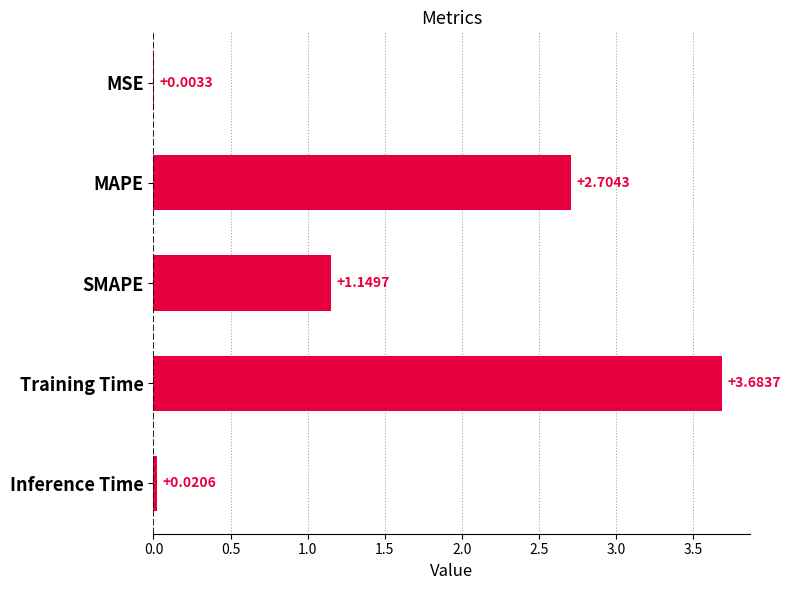

What is the maximum value shown in the chart?

3.7